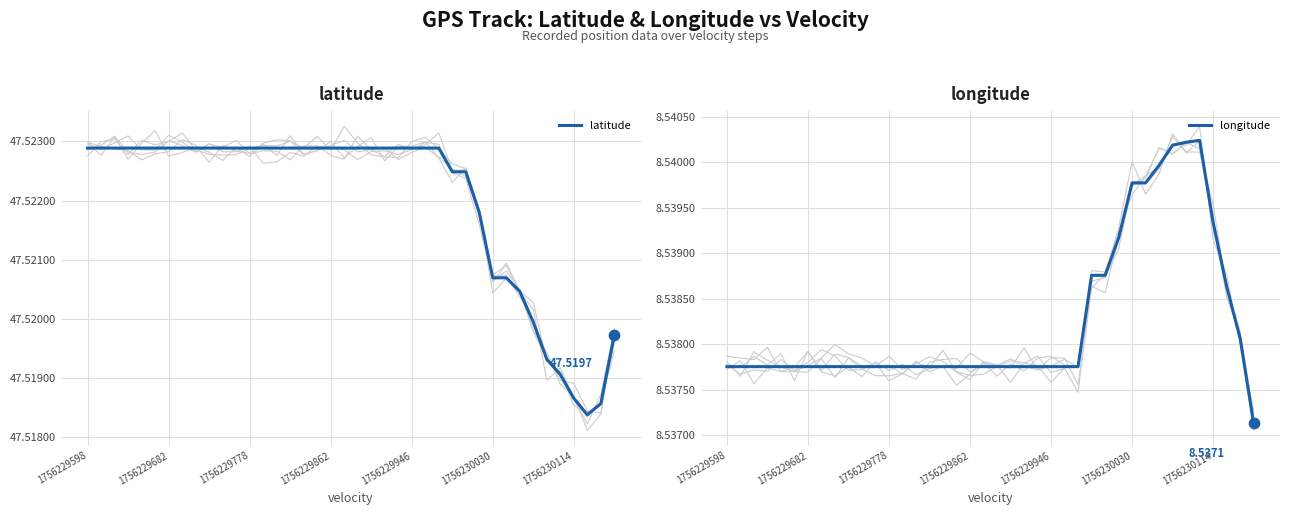

Which series has the largest Y range (max minus min)?

latitude